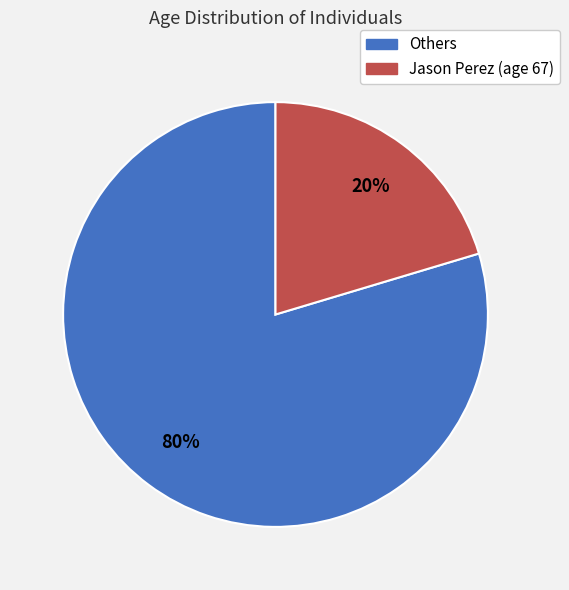

To the nearest percent, what is the average slice percentage?

50%